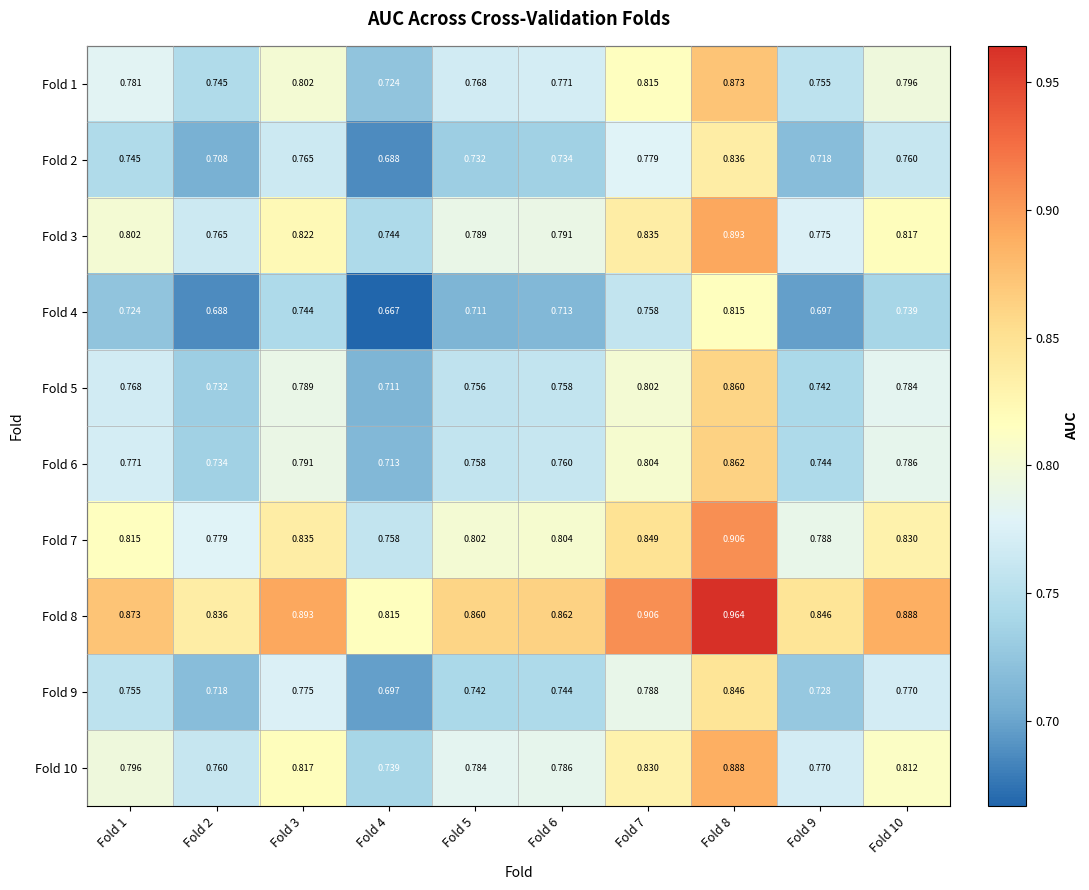

Is the value of Fold 9 at Fold 4 greater than the value of Fold 3 at Fold 3?

No